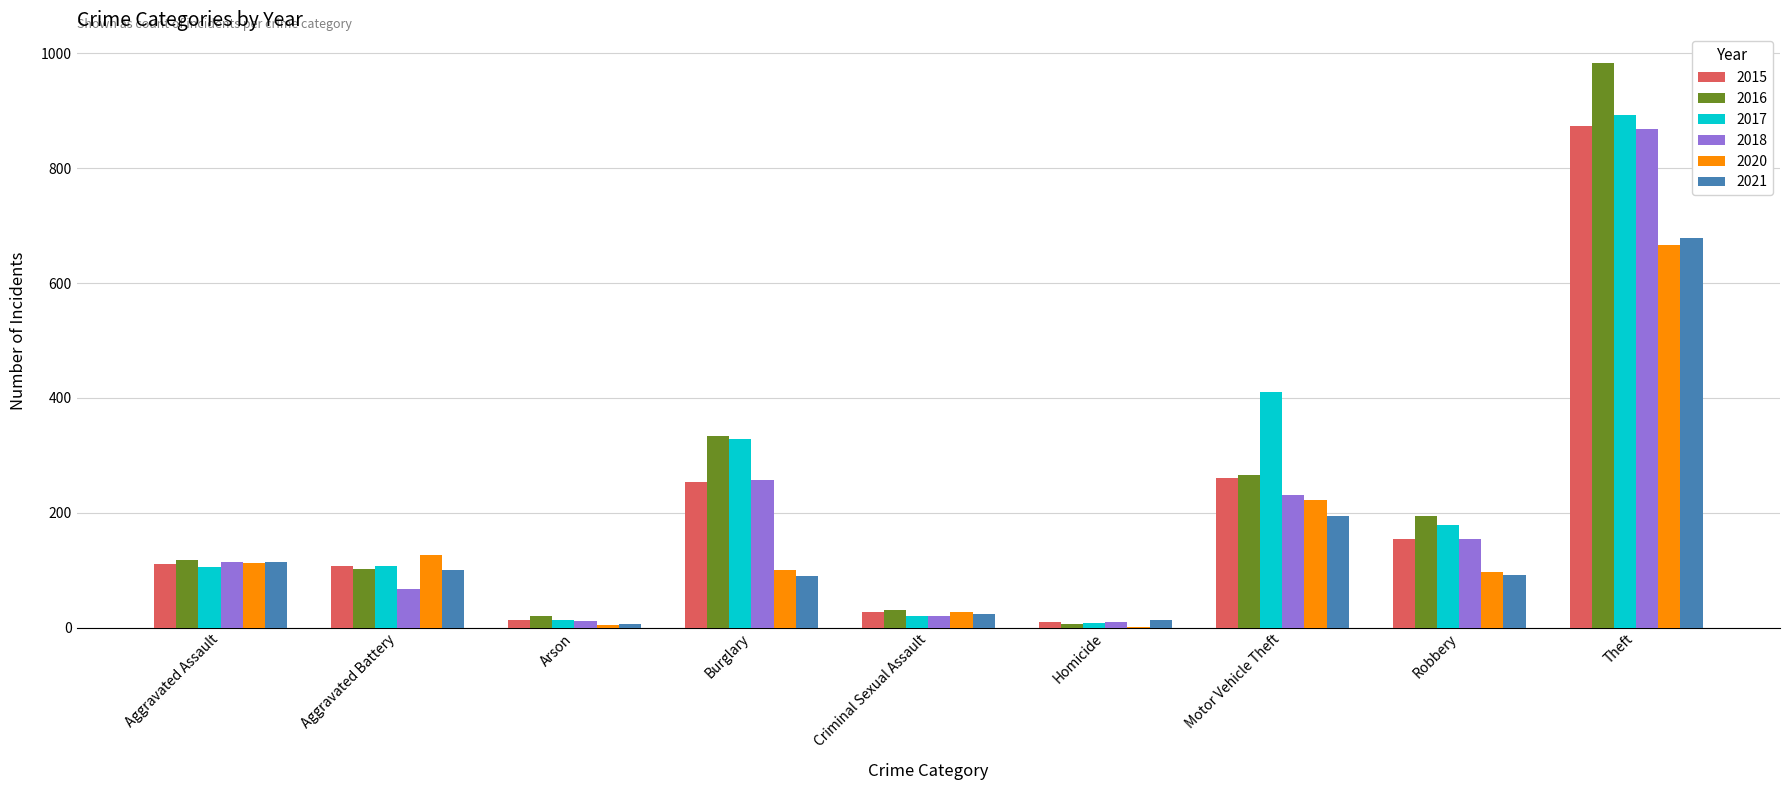

What is the spread (max minus min) of values at Aggravated Assault?

13